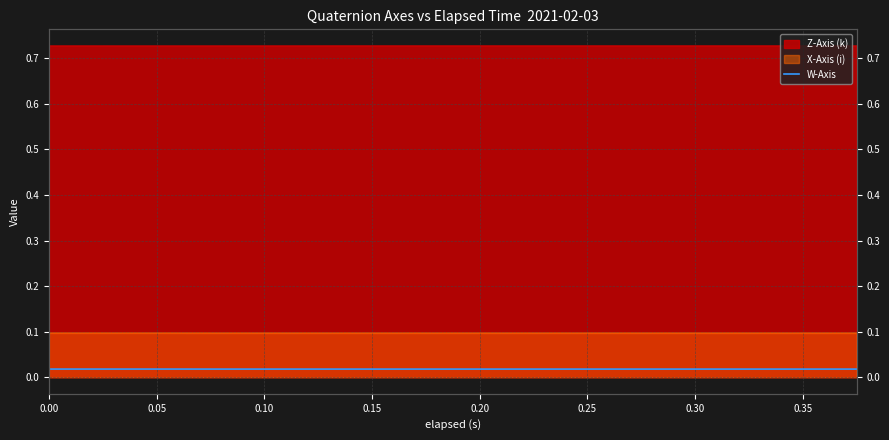

How many categories are shown in the chart?

20